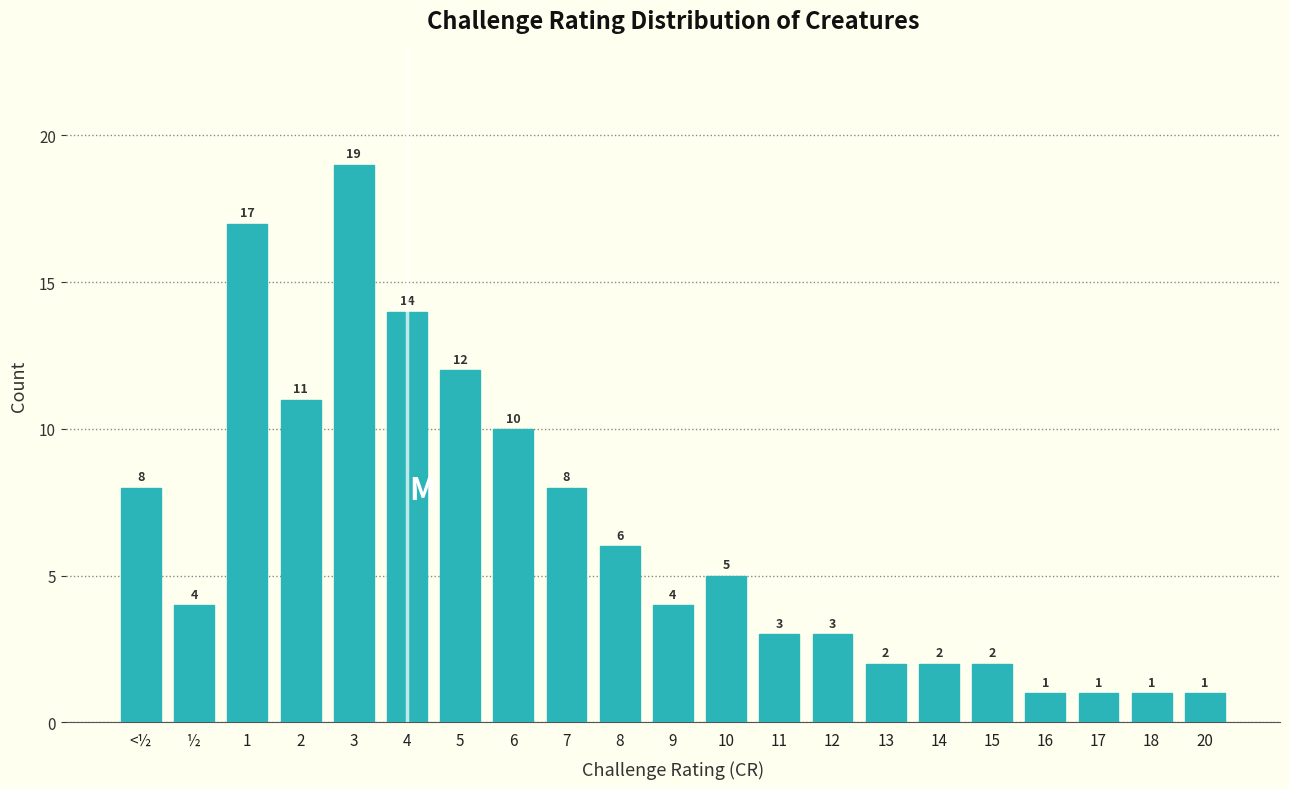

Reading left to right, list all the values displayed in this chart.

8	4	17	11	19	14	12	10	8	6	4	5	3	3	2	2	2	1	1	1	1